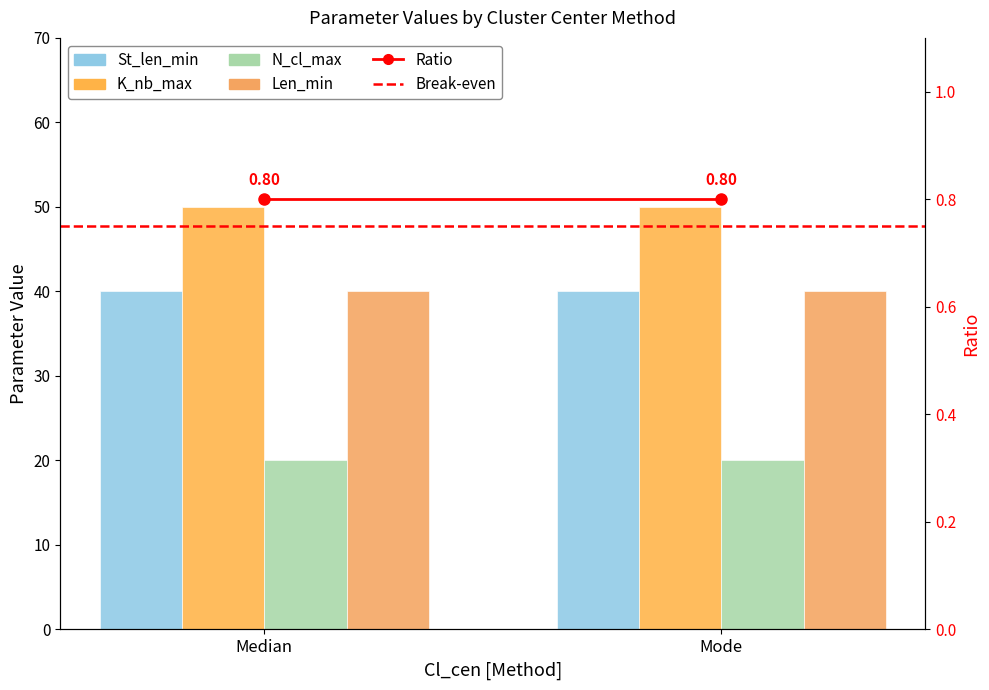

The value of Break-even at Median is 1.3. True or false?

False